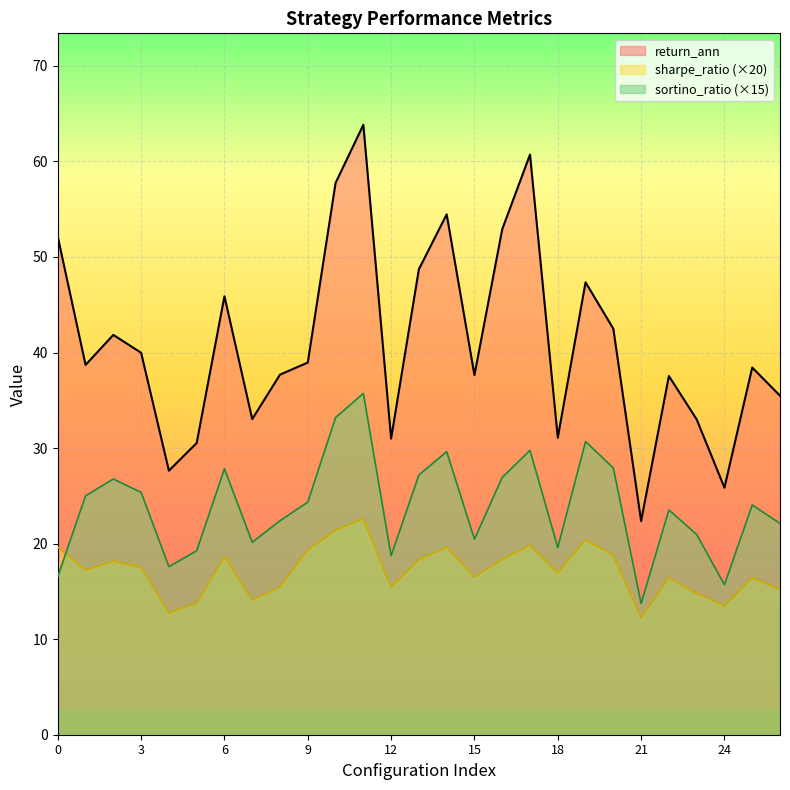

List the series in order of their peak value, lowest first.

sharpe_ratio (×20), sortino_ratio (×15), return_ann